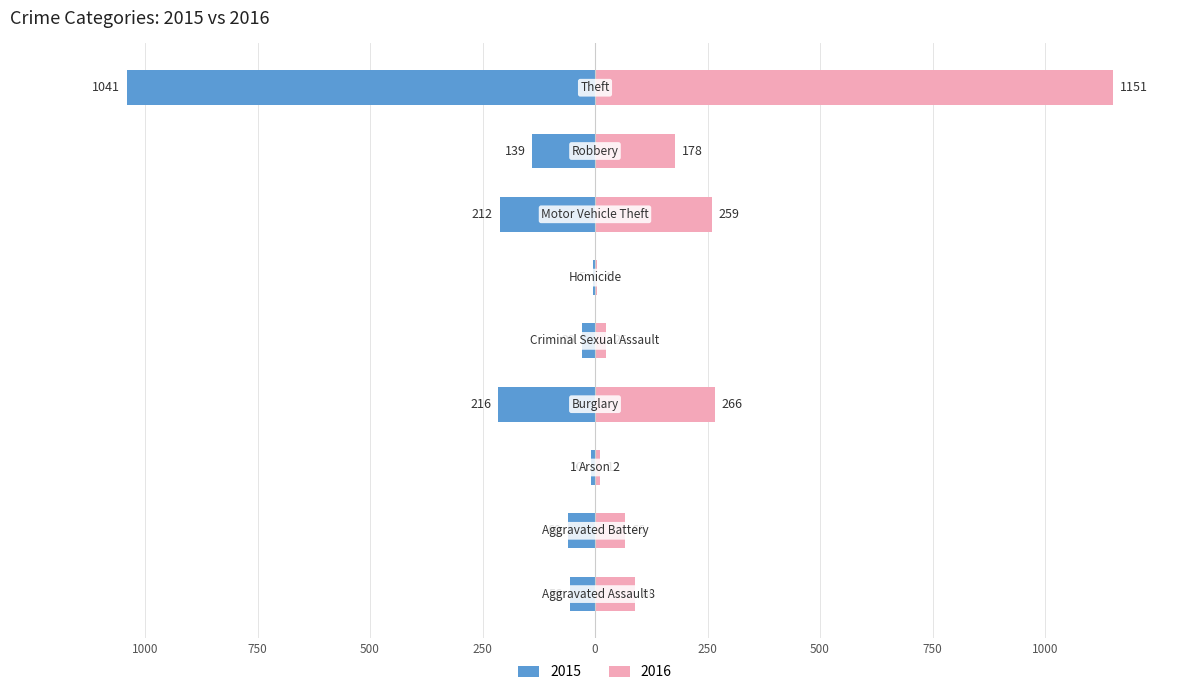

How many bars are there in total?

18